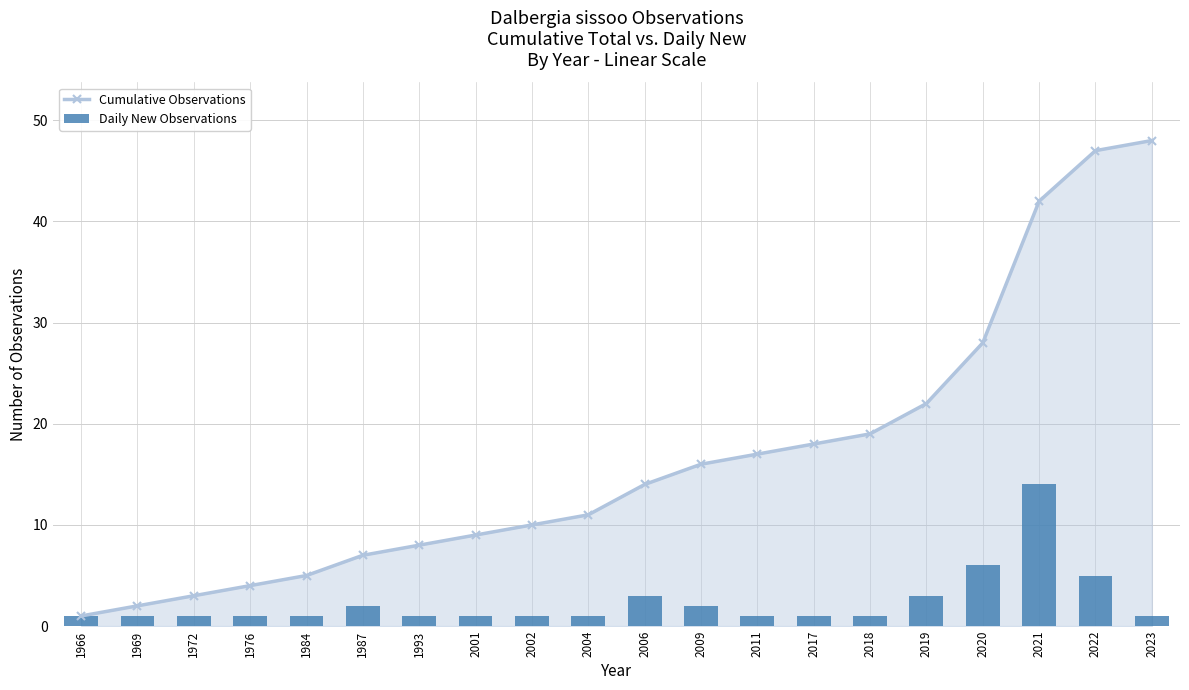

At which label is Cumulative Observations closest to 24?

2019